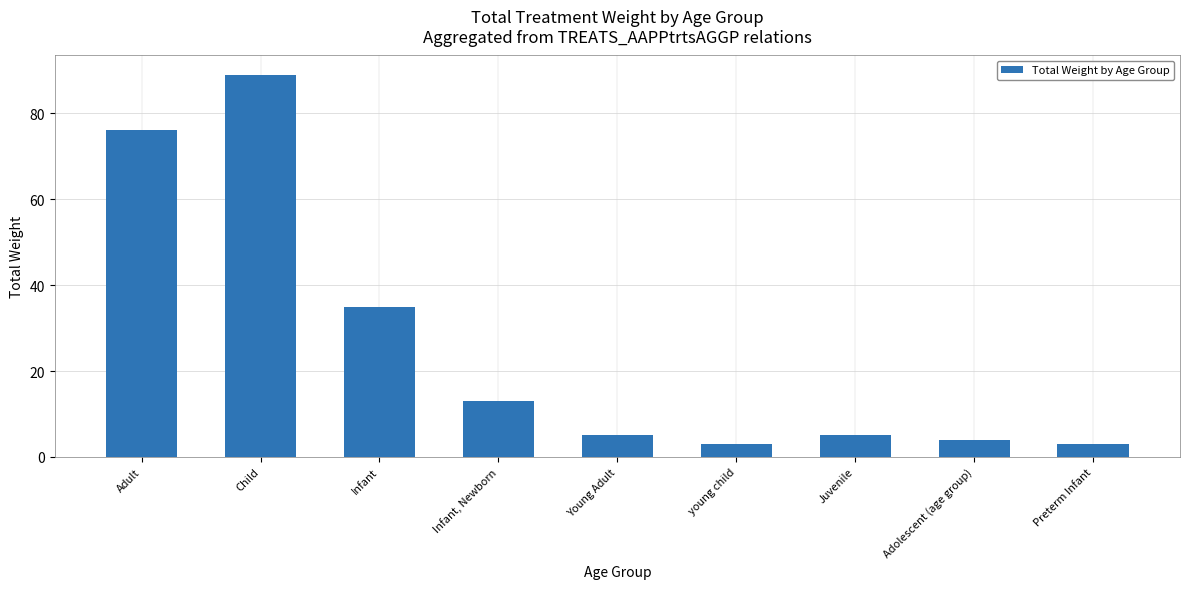

Count the number of data series in this chart.

1